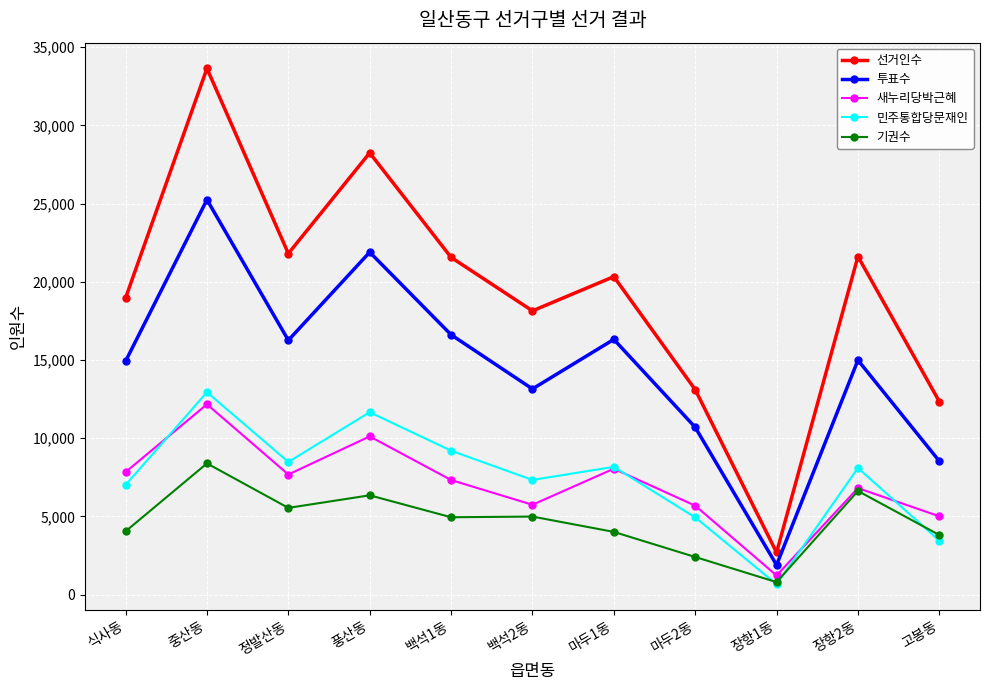

What position from the right is 정발산동?

9